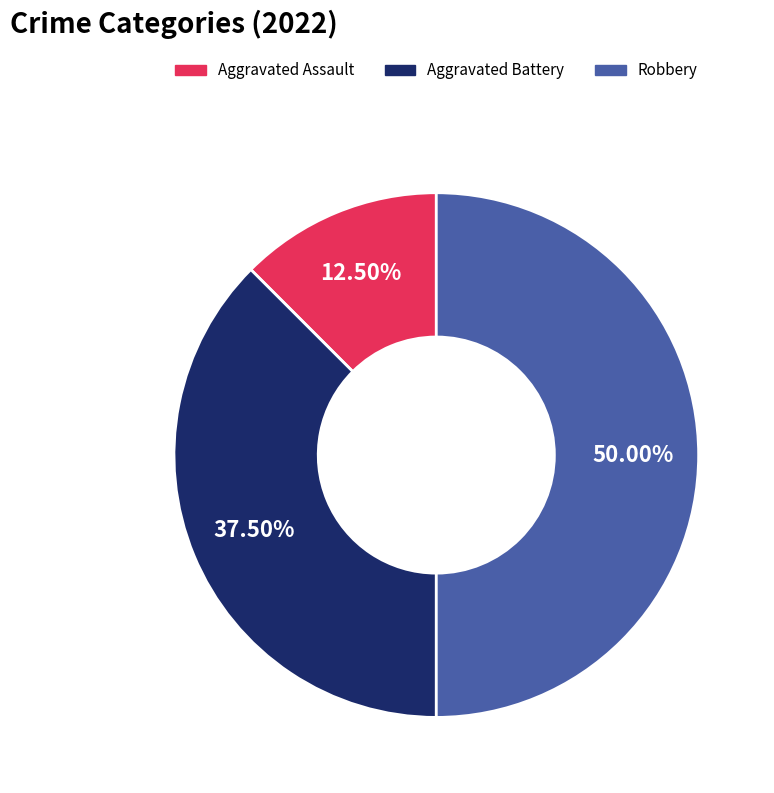

Which has a higher value, Robbery or Aggravated Assault?

Robbery